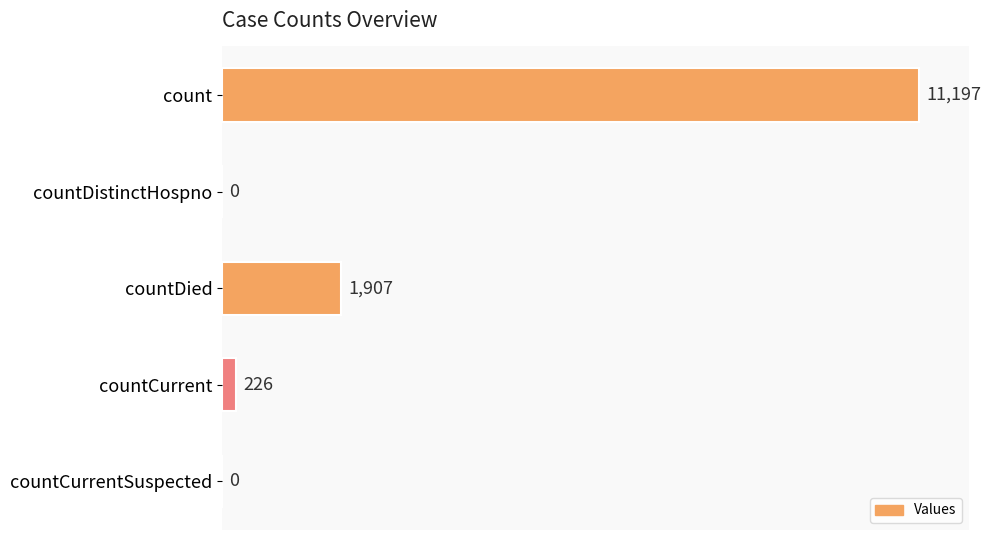

What is the sum of all values?

13330